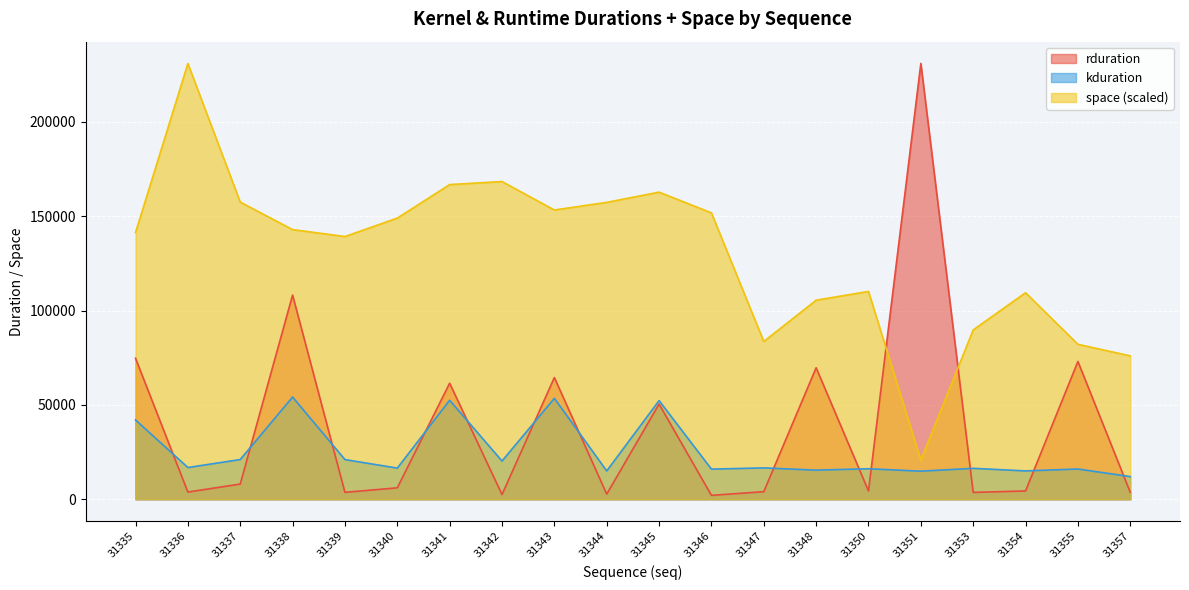

What is the lowest value of the space series?

20738.4